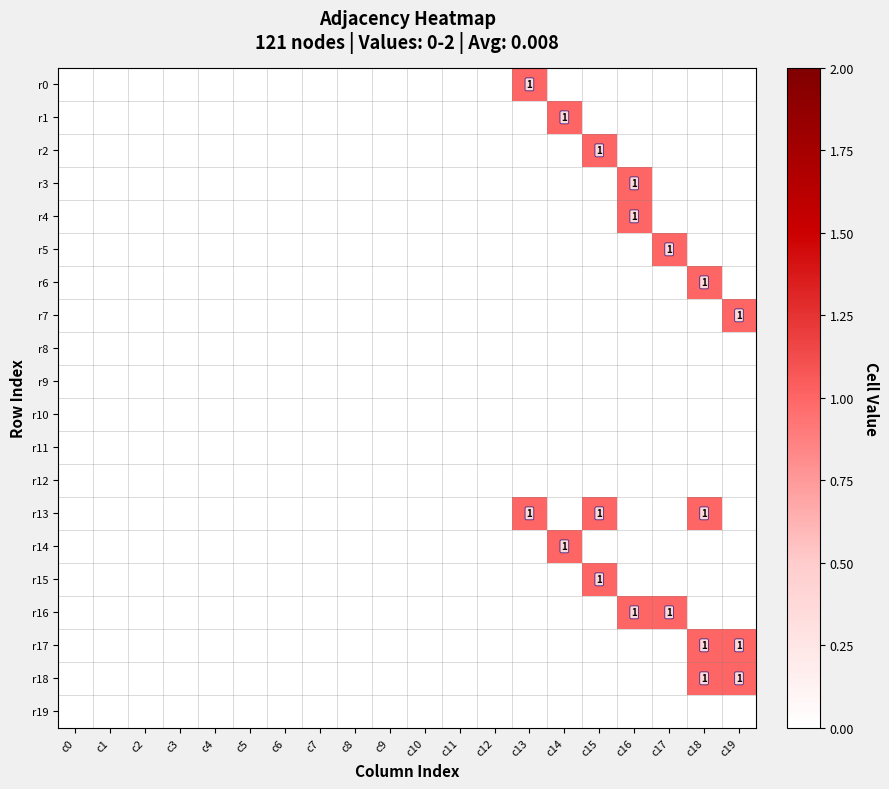

Is it true that r14 equals -1 at c16?

False